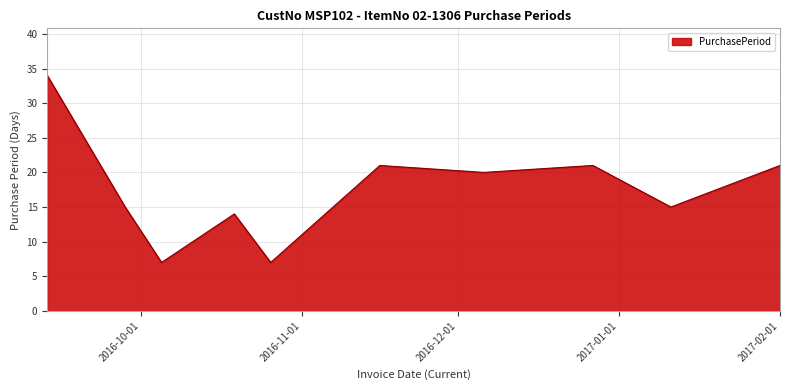

What is the minimum value shown in the chart?

7